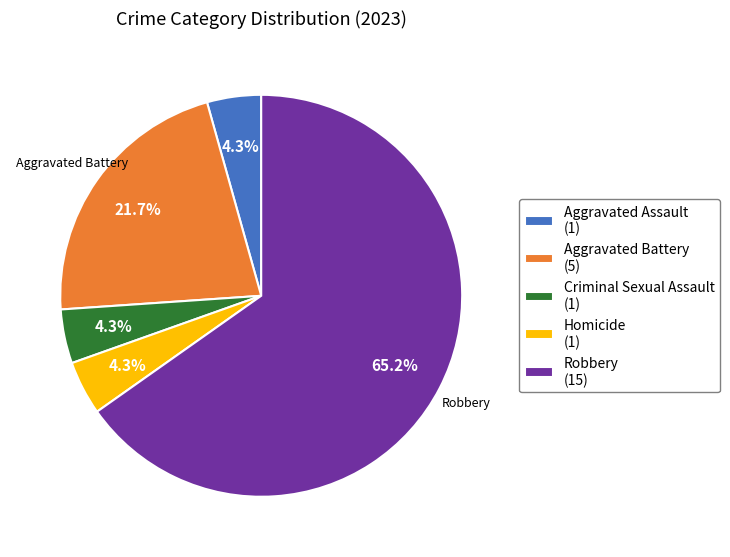

Which slice is the largest?

Robbery